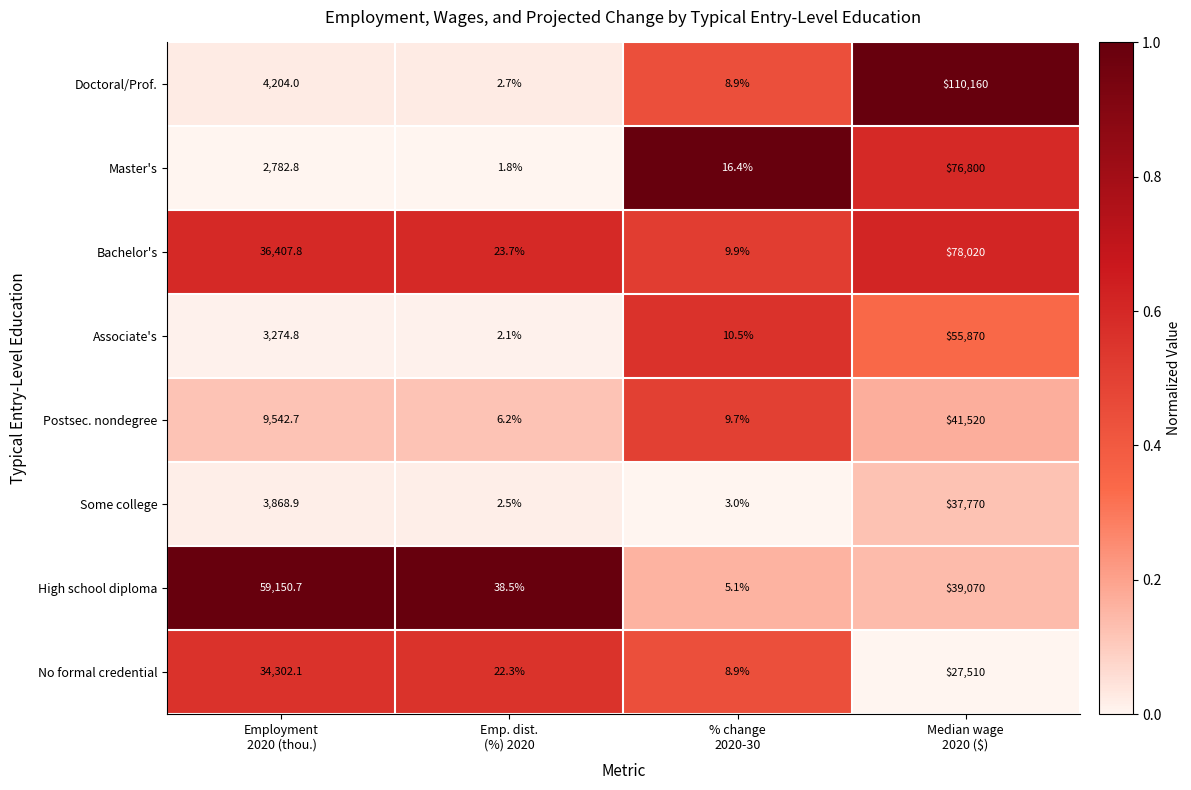

What is the maximum value shown in the chart?

110160.0